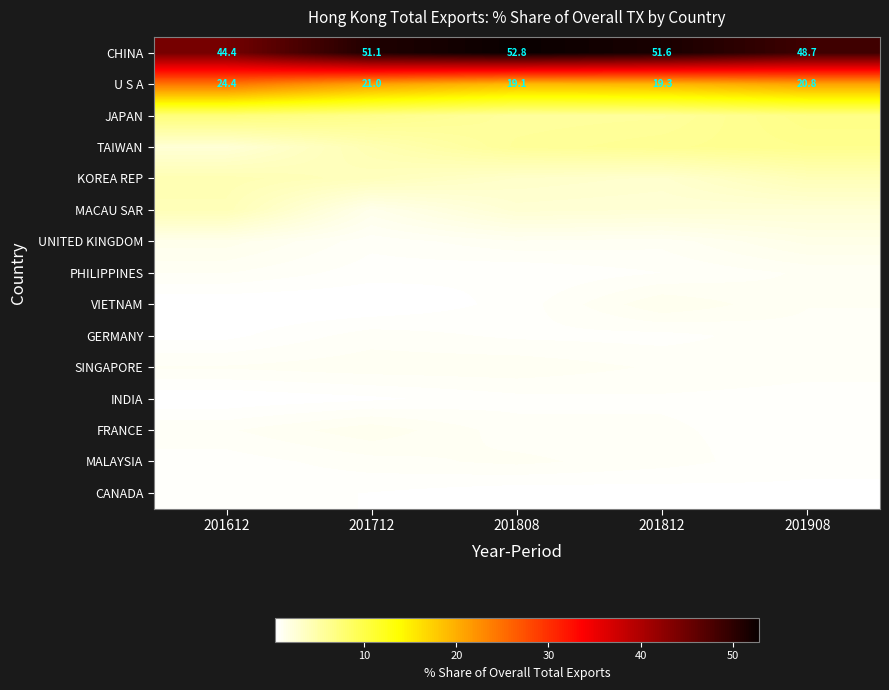

The CHINA series shows 82.7 at 201808. True or false?

False